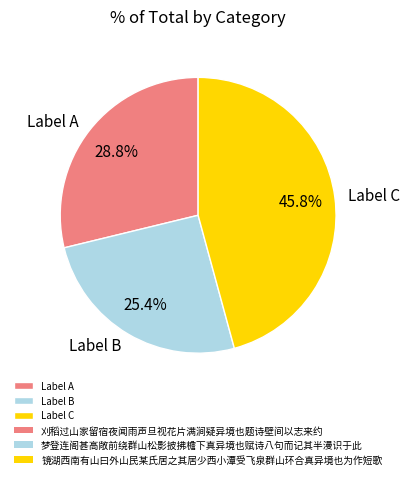

What is the largest slice in the pie chart?

Label C